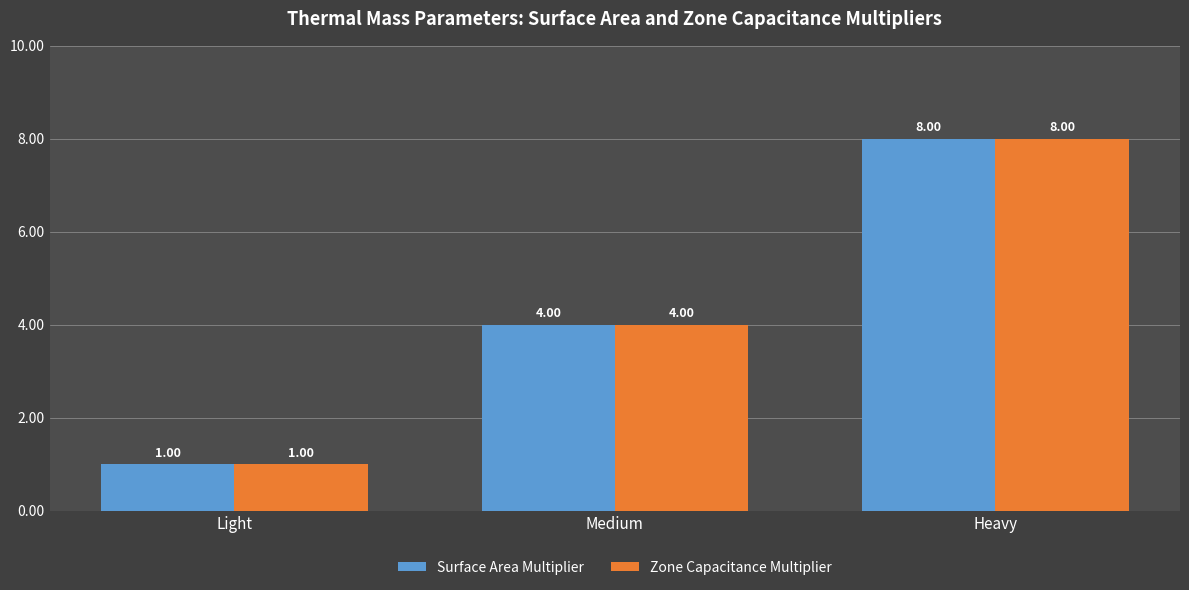

The Zone Capacitance Multiplier series shows 1 at Light. True or false?

True